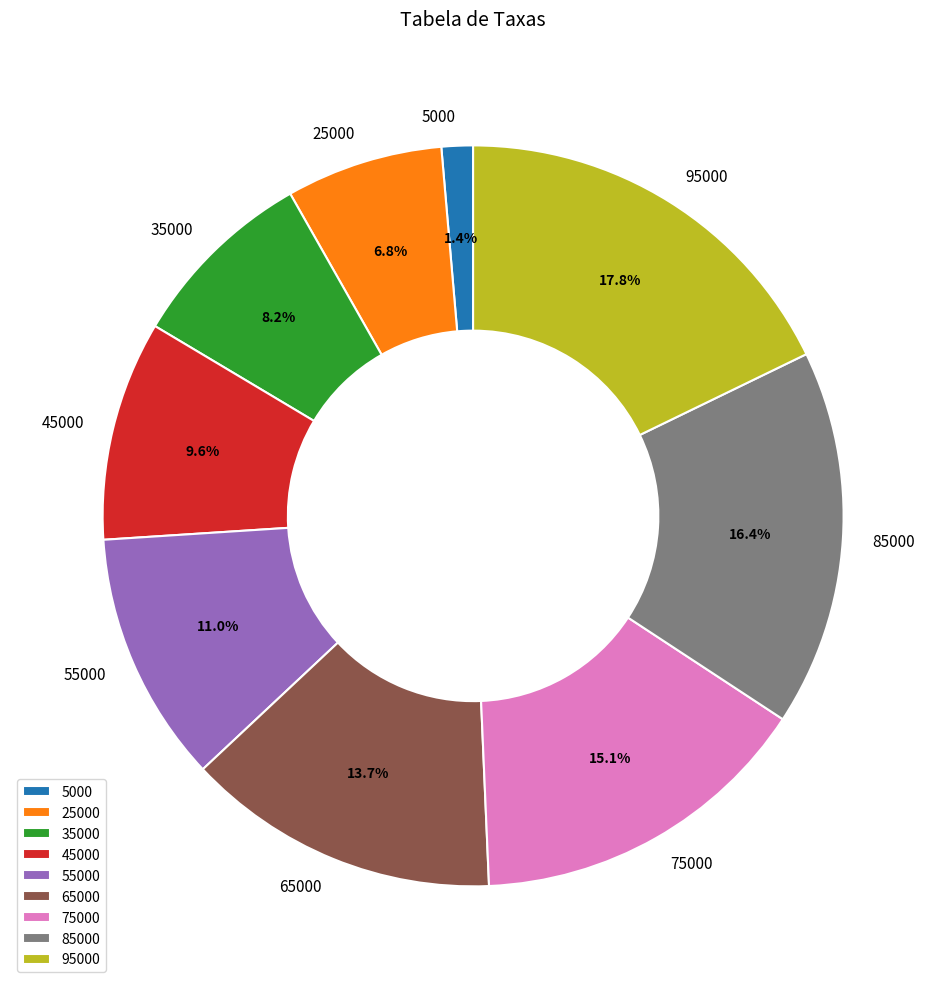

To the nearest percent, what is the difference between the 95000 and 65000 slice percentages?

4%